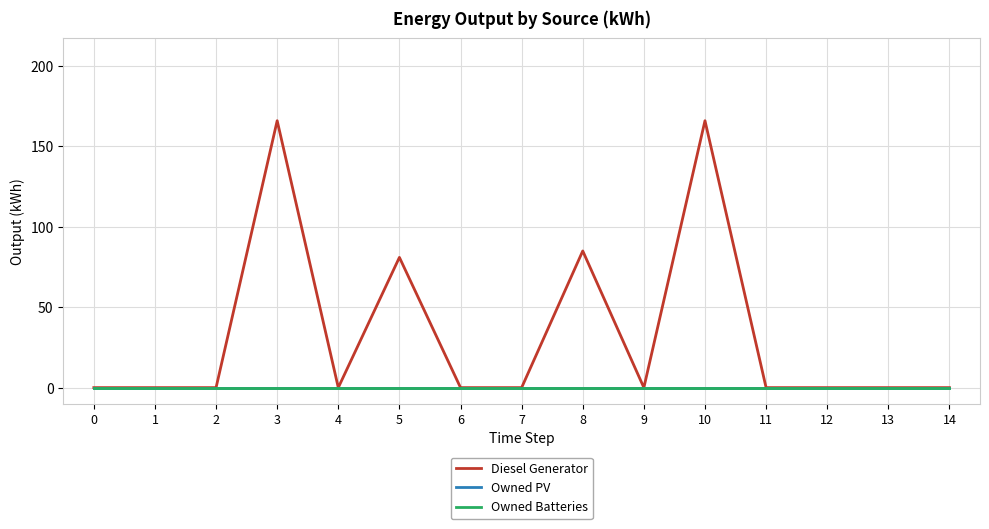

Between 4 and 9, which series saw the biggest shift?

Diesel Generator